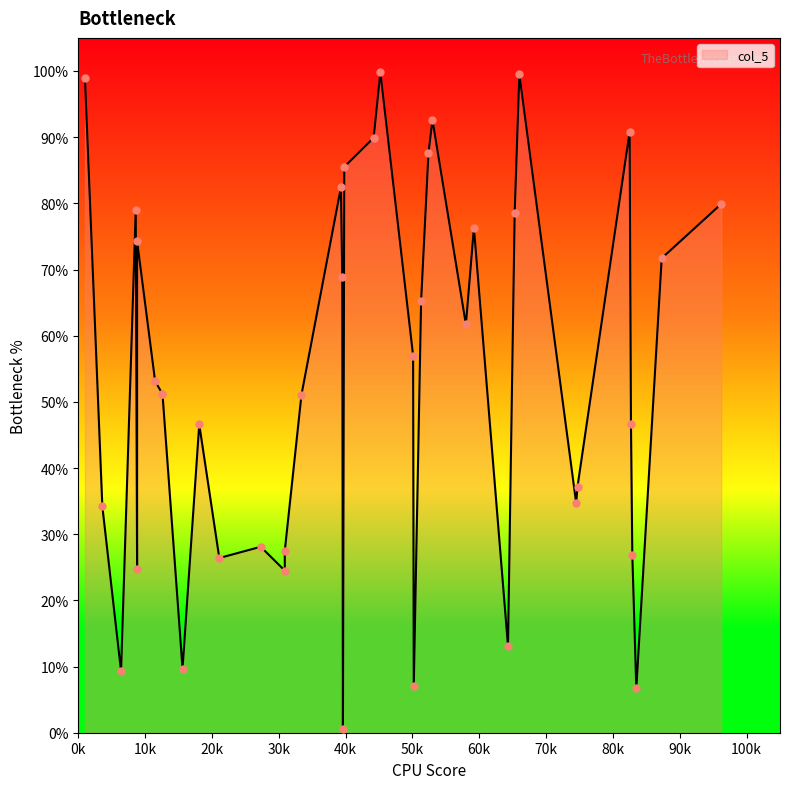

Between 14 and 7, which is larger?

14